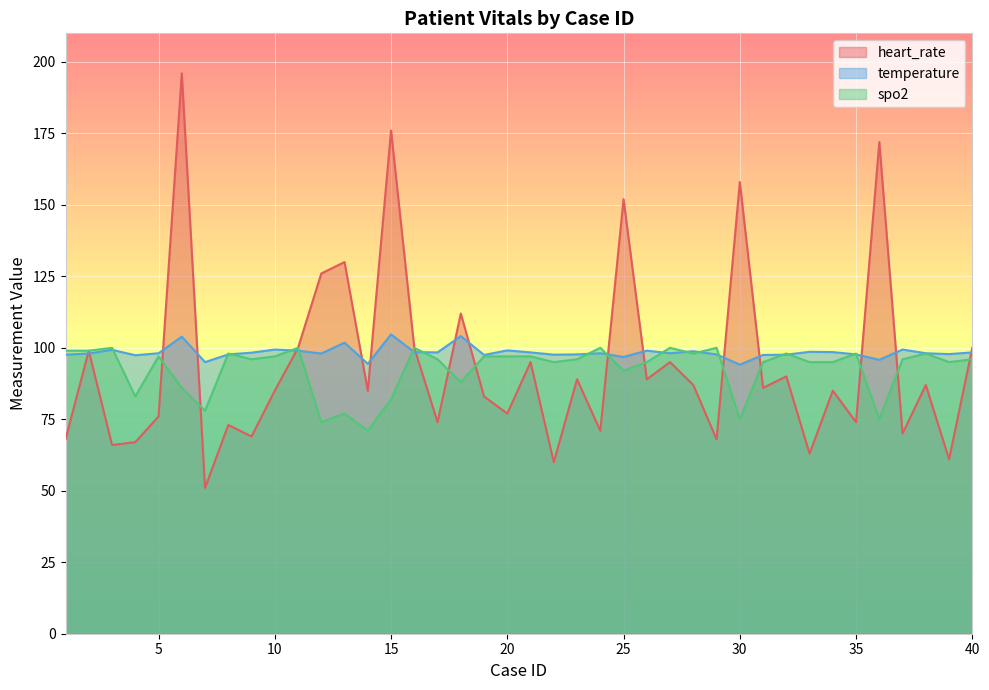

Reading right to left, extract all data points from this chart.

heart_rate: 40=100.0	39=61.0	38=87.0	37=70.0	36=172.0	35=74.0	34=85.0	33=63.0	32=90.0	31=86.0	30=158.0	29=68.0	28=87.0	27=95.0	26=89.0	25=152.0	24=71.0	23=89.0	22=60.0	21=95.0	20=77.0	19=83.0	18=112.0	17=74.0	16=100.0	15=176.0	14=85.0	13=130.0	12=126.0	11=100.0	10=85.0	9=69.0	8=73.0	7=51.0	6=196.0	5=76.0	4=67.0	3=66.0	2=99.0	1=68.0
temperature: 40=98.4	39=97.8	38=98.1	37=99.4	36=95.8	35=97.7	34=98.5	33=98.6	32=97.6	31=97.5	30=94.1	29=97.7	28=98.8	27=98.1	26=99.0	25=96.8	24=98.1	23=97.7	22=97.6	21=98.4	20=99.1	19=97.5	18=104.1	17=98.4	16=98.5	15=104.7	14=94.4	13=101.8	12=98.0	11=99.0	10=99.4	9=98.3	8=97.7	7=95.0	6=103.9	5=98.1	4=97.4	3=99.3	2=98.0	1=97.6
spo2: 40=96.0	39=95.0	38=98.0	37=96.0	36=75.0	35=98.0	34=95.0	33=95.0	32=98.0	31=95.0	30=75.0	29=100.0	28=98.0	27=100.0	26=95.0	25=92.0	24=100.0	23=96.0	22=95.0	21=97.0	20=97.0	19=97.0	18=88.0	17=96.0	16=100.0	15=82.0	14=71.0	13=77.0	12=74.0	11=100.0	10=97.0	9=96.0	8=98.0	7=78.0	6=86.0	5=97.0	4=83.0	3=100.0	2=99.0	1=99.0